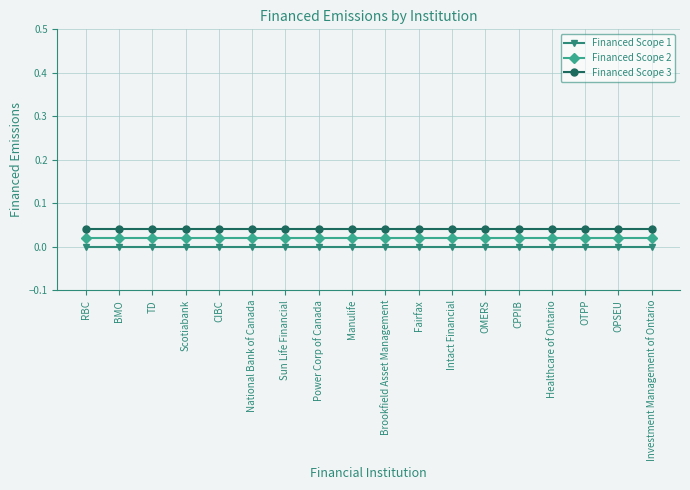

What is the total value across all series at Manulife?

0.1